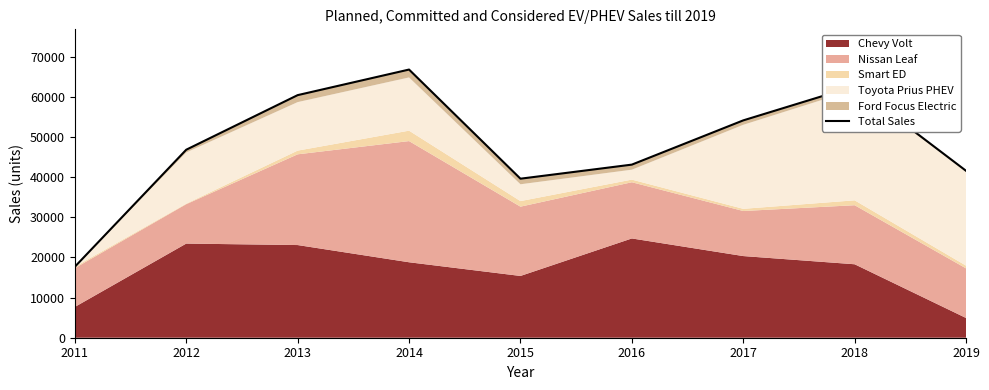

The chart shows a value of 17687 at 2011. True or false?

True